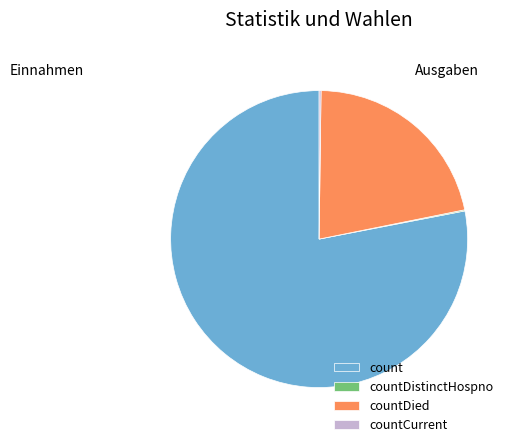

True or false: countDied accounts for 22% of the total.

True